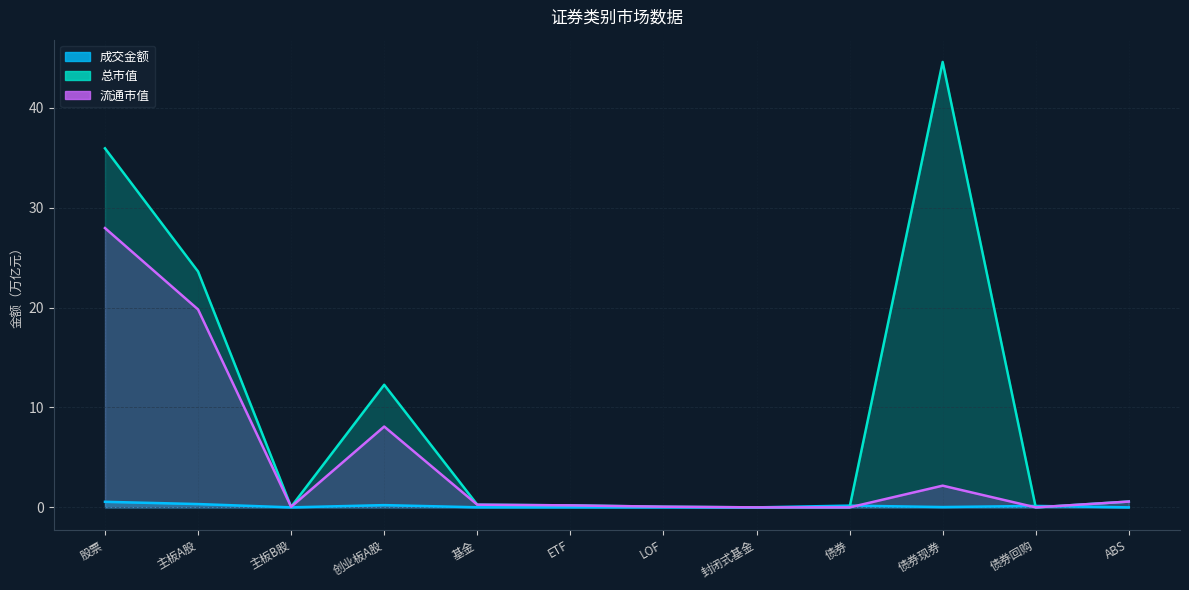

Is the value of 流通市值 at ETF greater than the value of 总市值 at 主板B股?

Yes